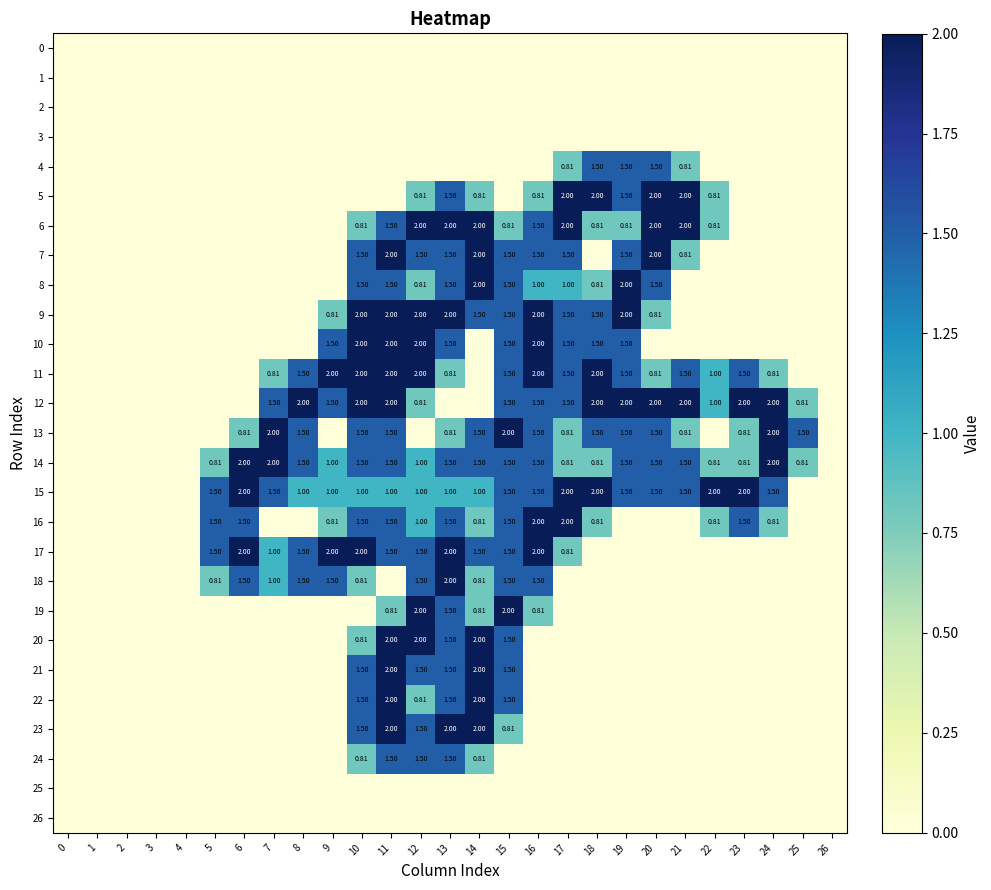

Is the value of 19 at 2 greater than the value of 8 at 21?

No